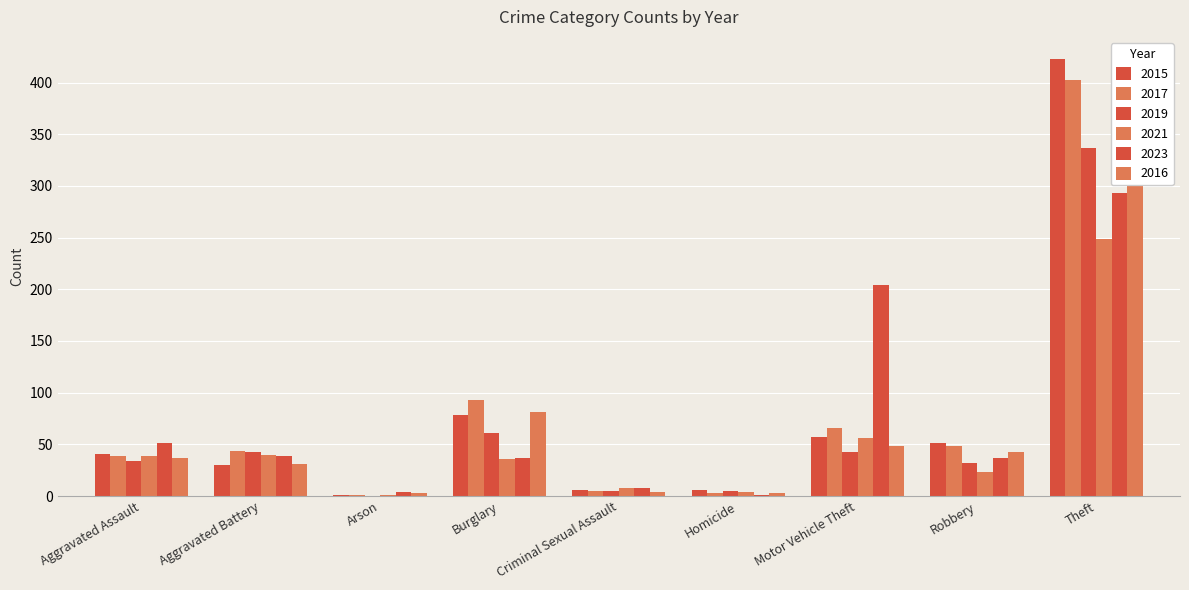

What position from the left is Aggravated Battery?

2